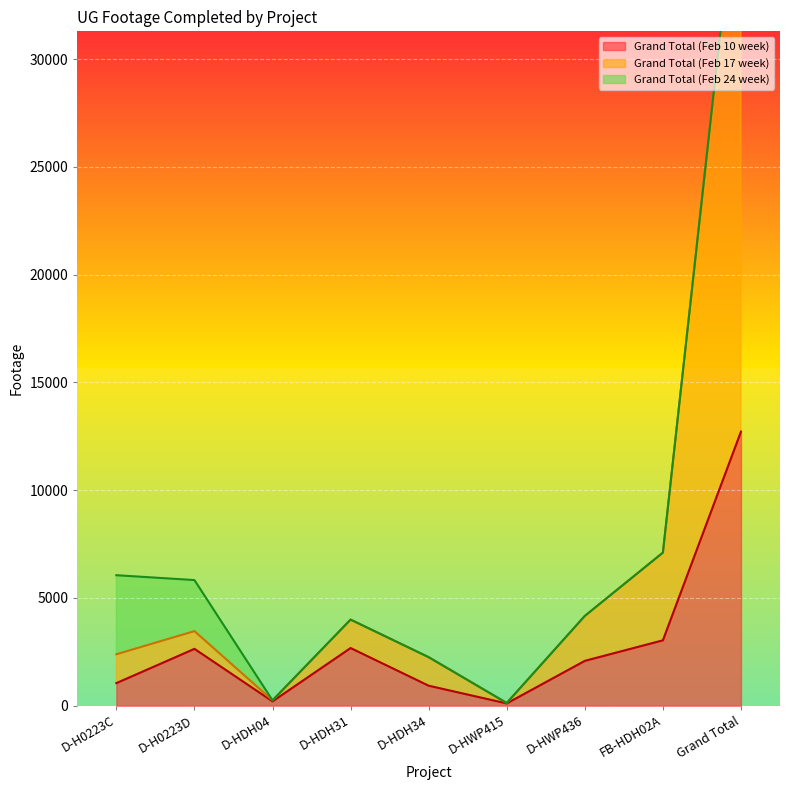

How many interior local peaks does the Grand Total (Feb 17 week) series have?

2